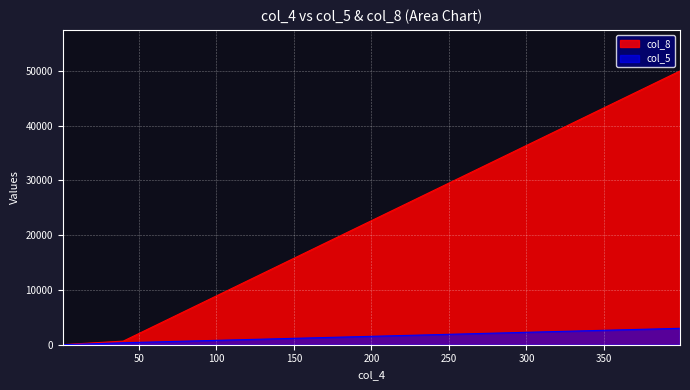

What is the lowest value of the col_8 series?

16